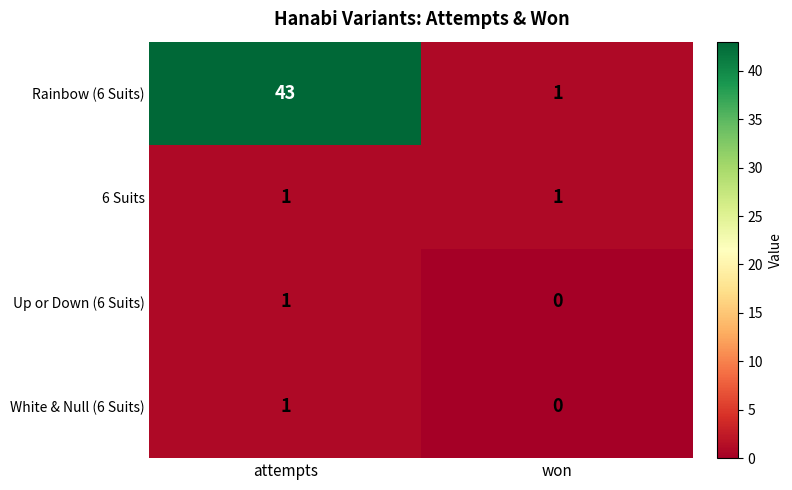

Rank the categories by White & Null (6 Suits) value from highest to lowest.

attempts, won